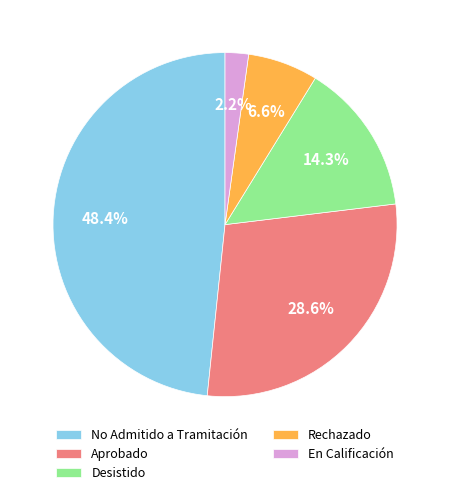

Does any single category account for the majority?

No